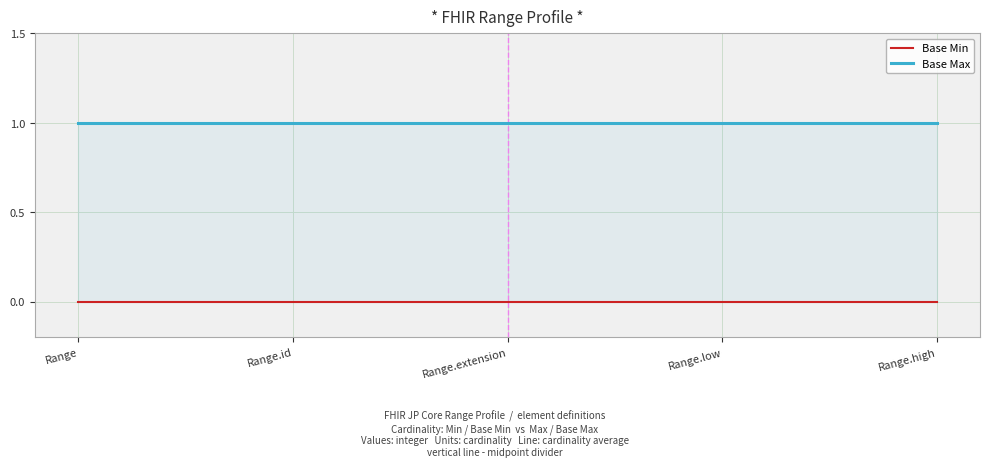

Which category has the lowest value in the Base Max series?

Range